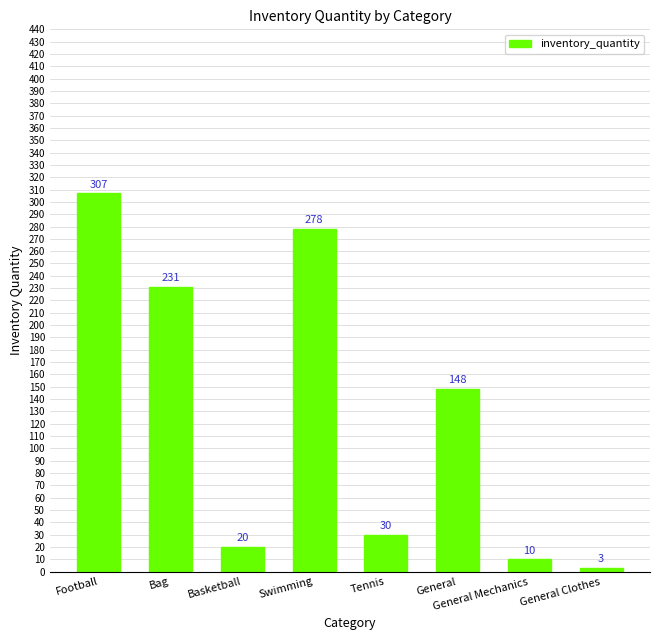

List the labels in order of value, smallest first.

General Clothes, General Mechanics, Basketball, Tennis, General, Bag, Swimming, Football